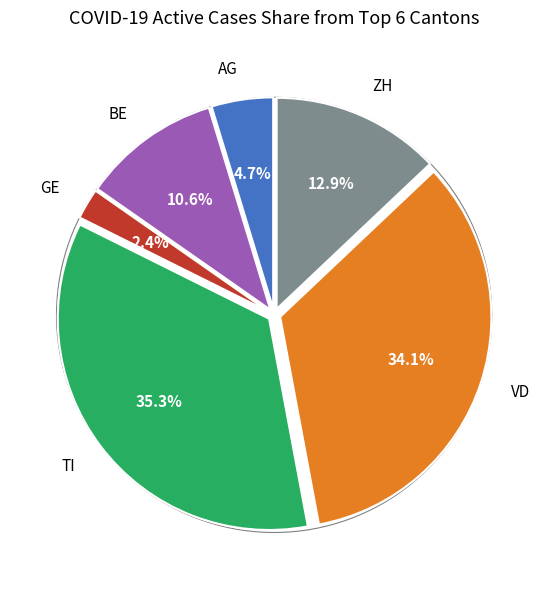

True or false: VD accounts for 28% of the total.

False